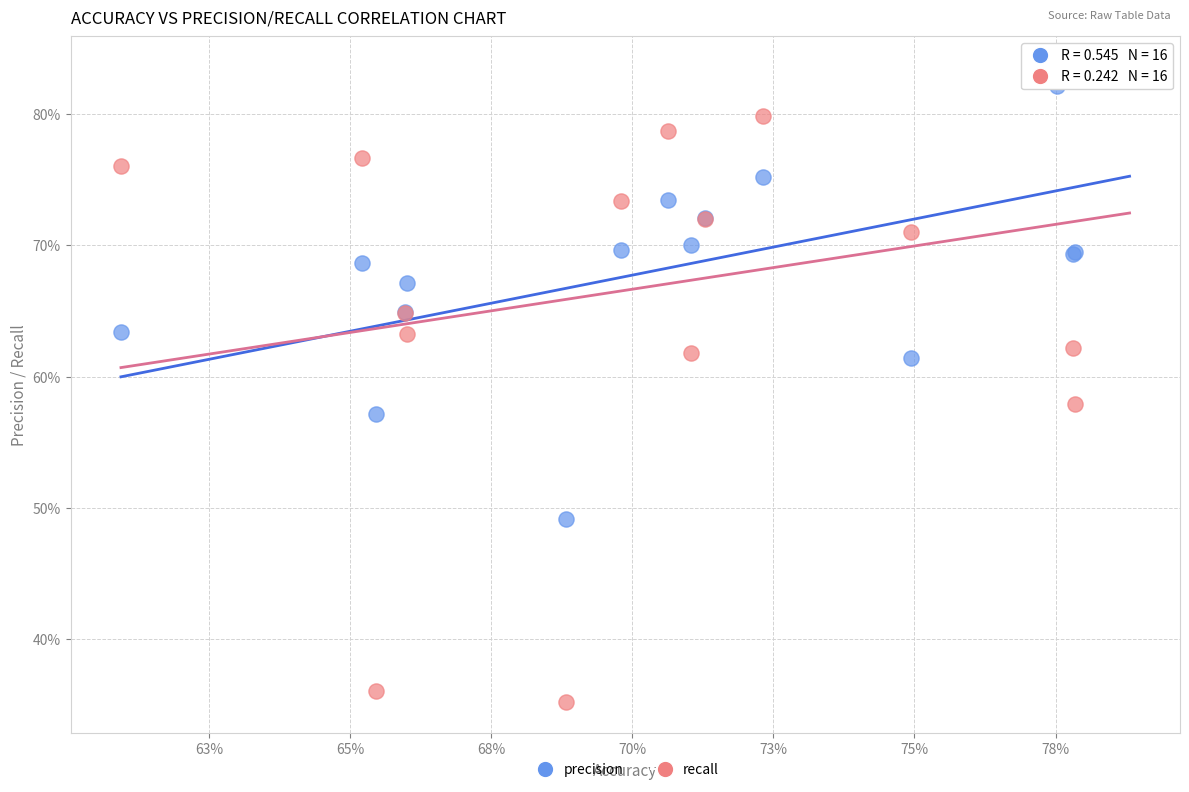

Which series reaches the minimum Y coordinate?

recall